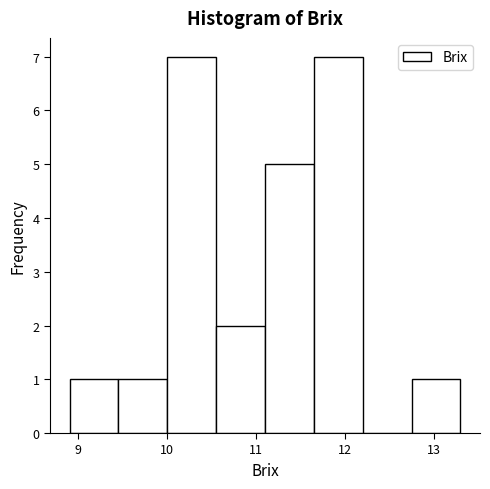

How tall is the bar that spans 12.75 to 13.30 on the x-axis? Neither the bar edges nor the heights are printed on the chart, so give them approximately, as read against the axes.

1